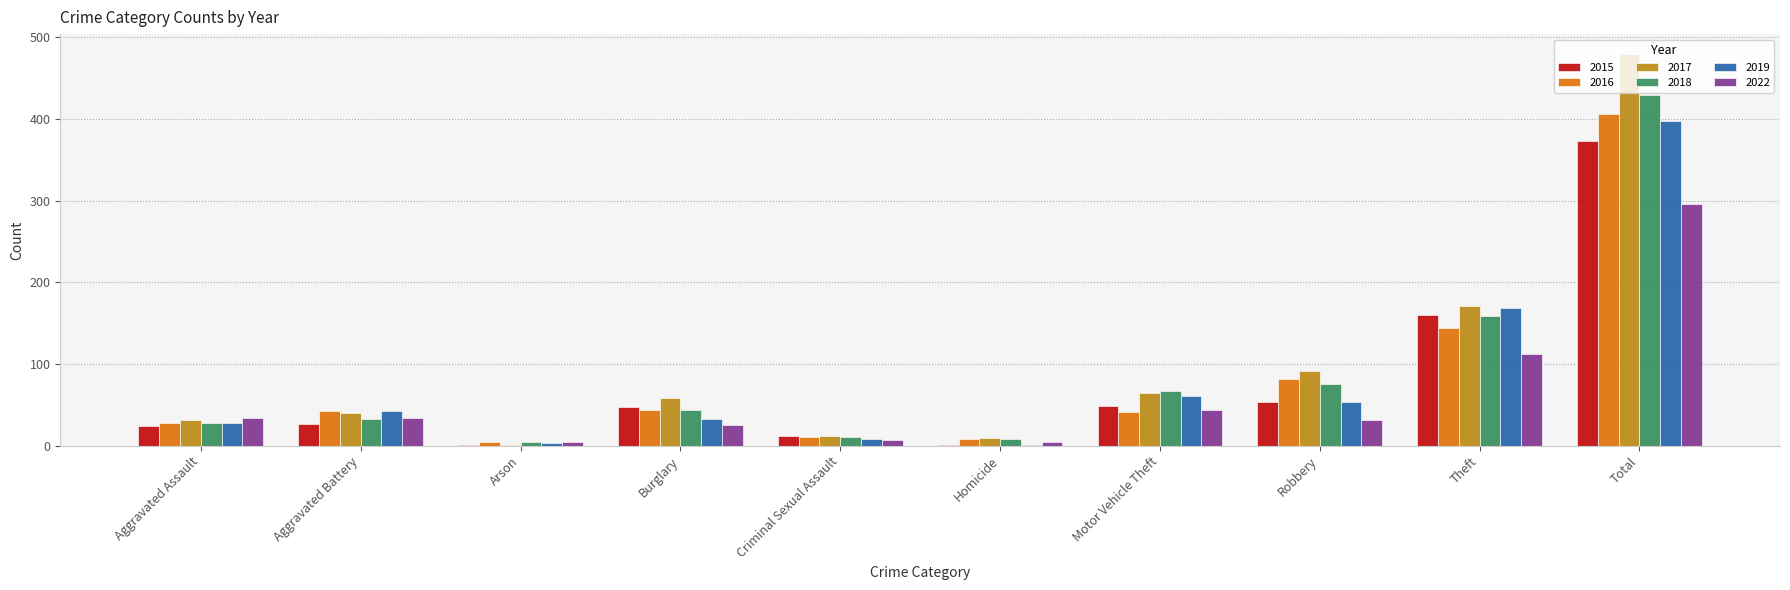

How many groups of bars are there?

10